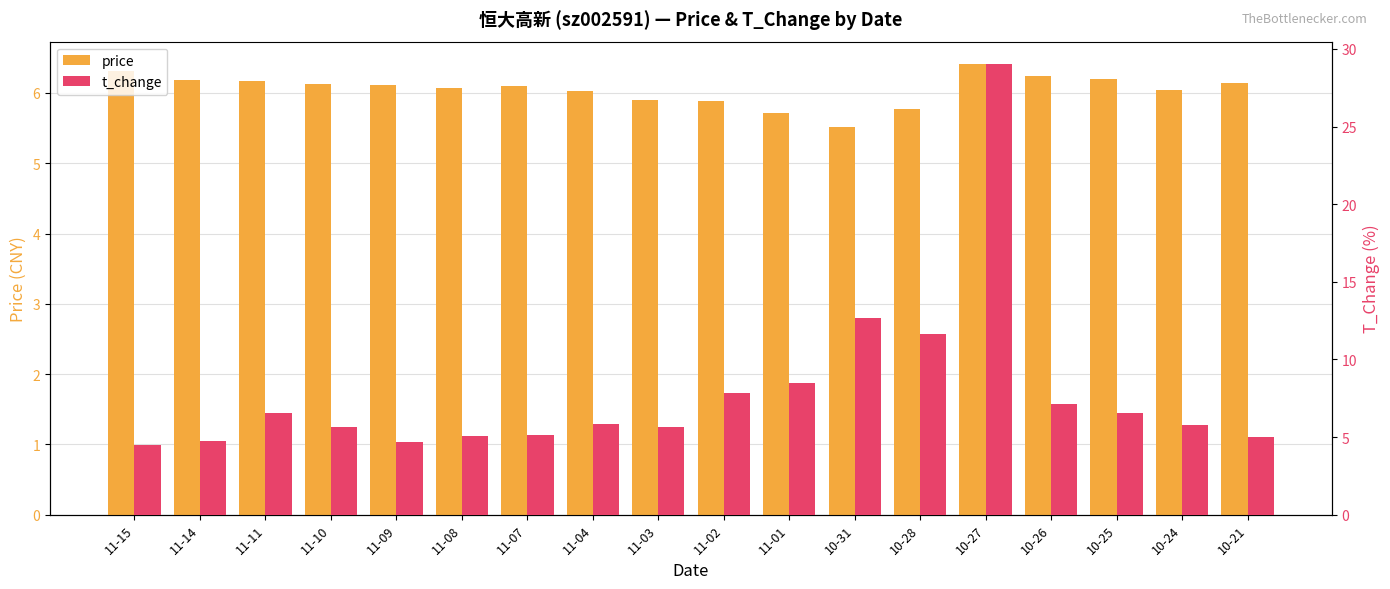

Between 11-10 and 11-02, which series saw the biggest shift?

t_change